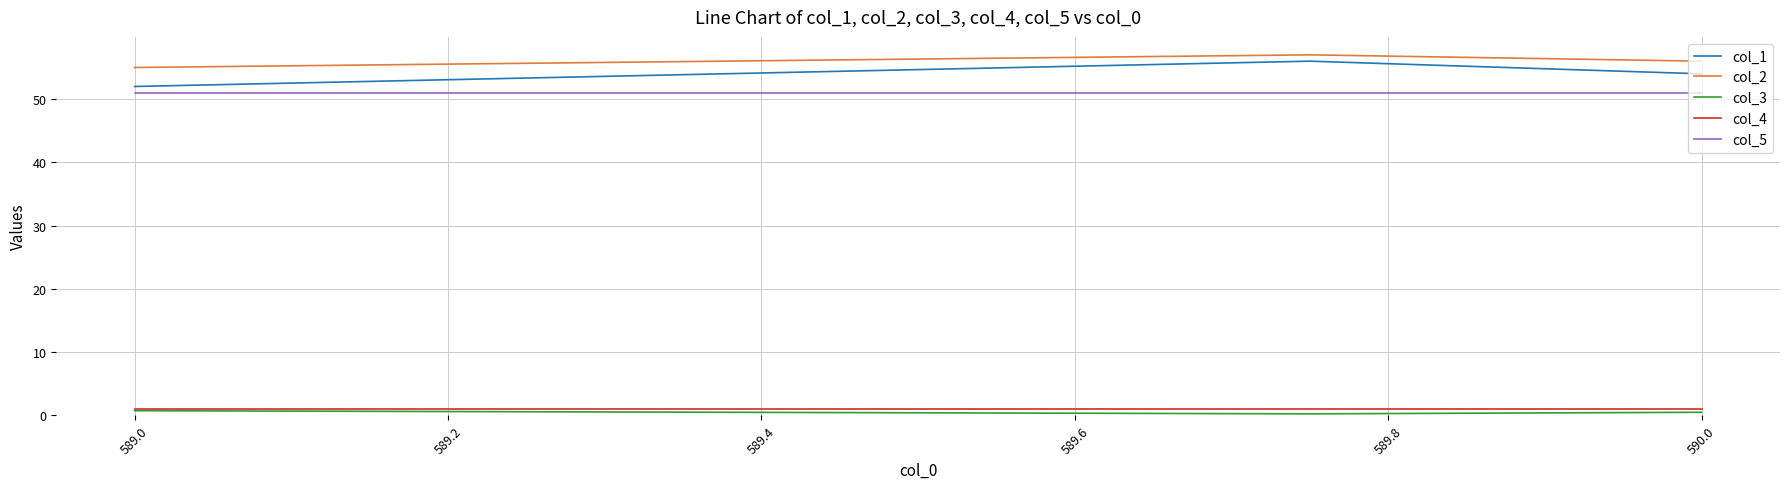

What is the maximum value shown in the chart?

57.0